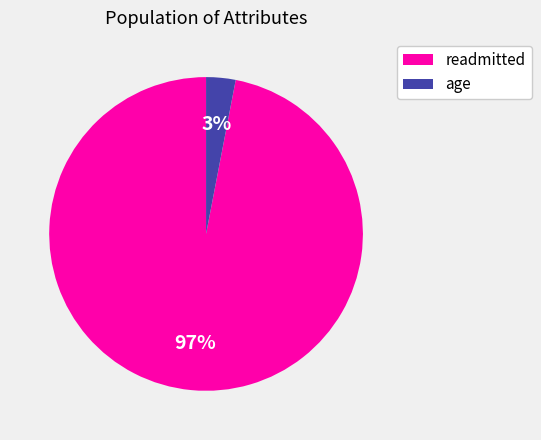

To the nearest percent, what is the difference between the largest and smallest slice percentages?

94%